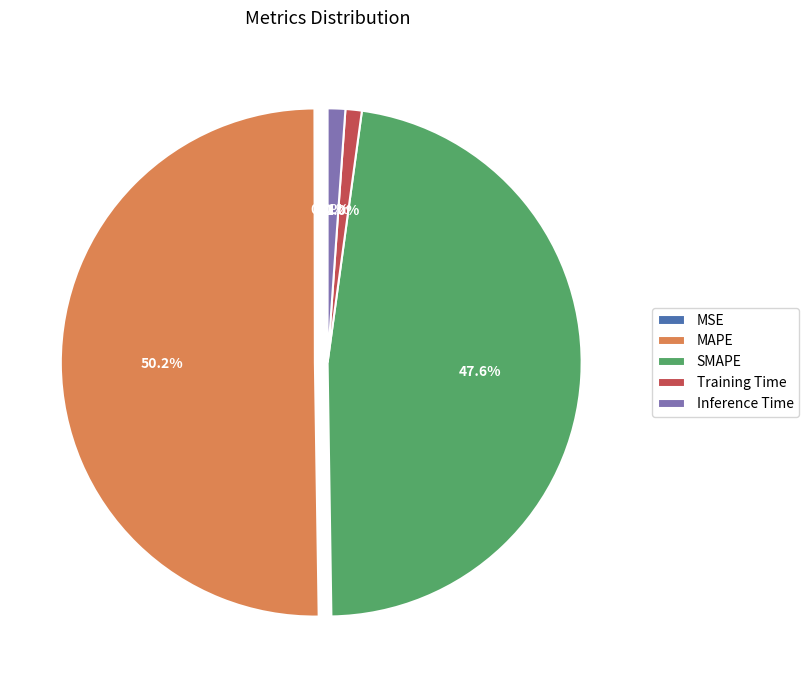

To the nearest percent, what portion does Inference Time represent?

1%